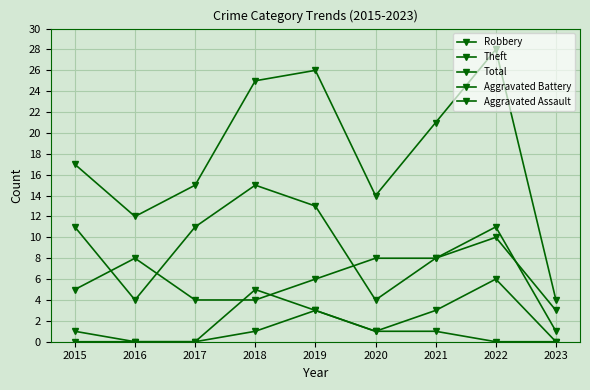

List the labels in order of Aggravated Battery value, smallest first.

2016, 2017, 2023, 2015, 2020, 2019, 2021, 2018, 2022